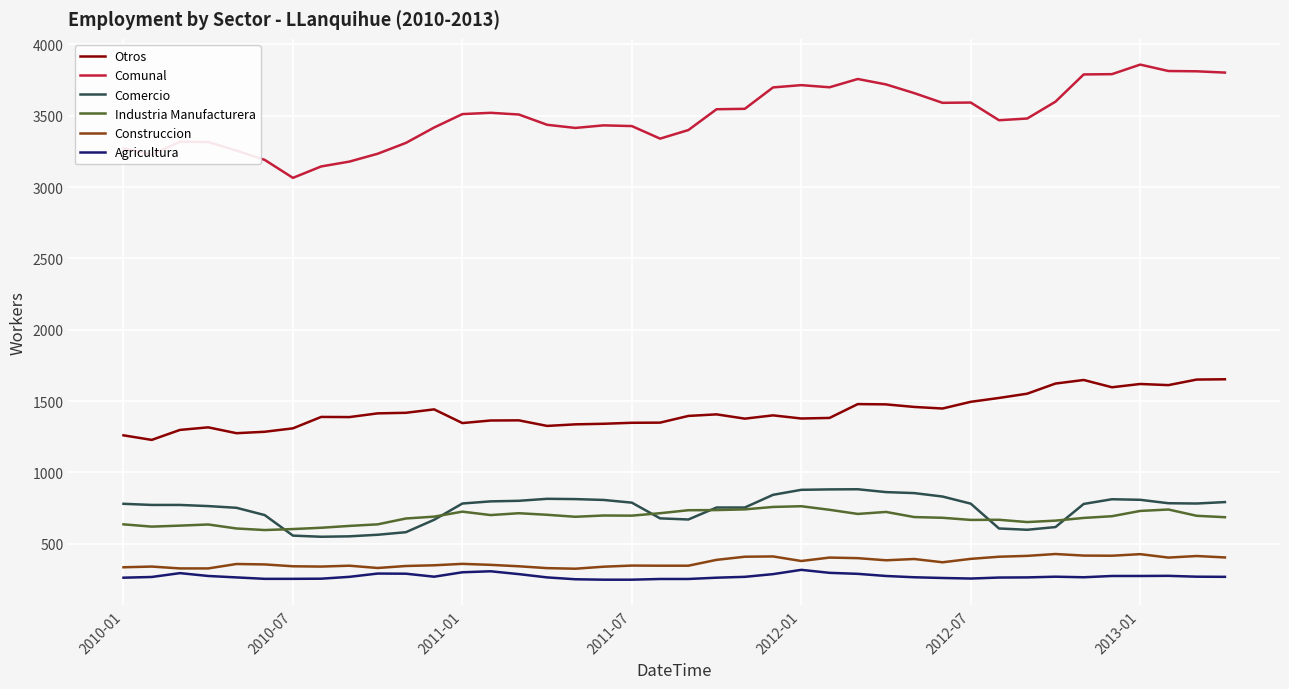

What is the maximum value for Agricultura?

317